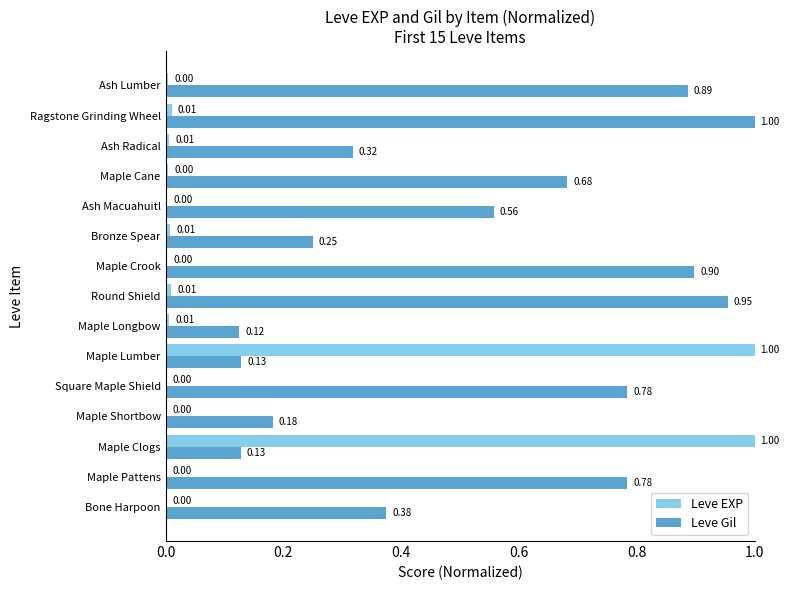

At which label is Leve Gil closest to 0?

Maple Longbow